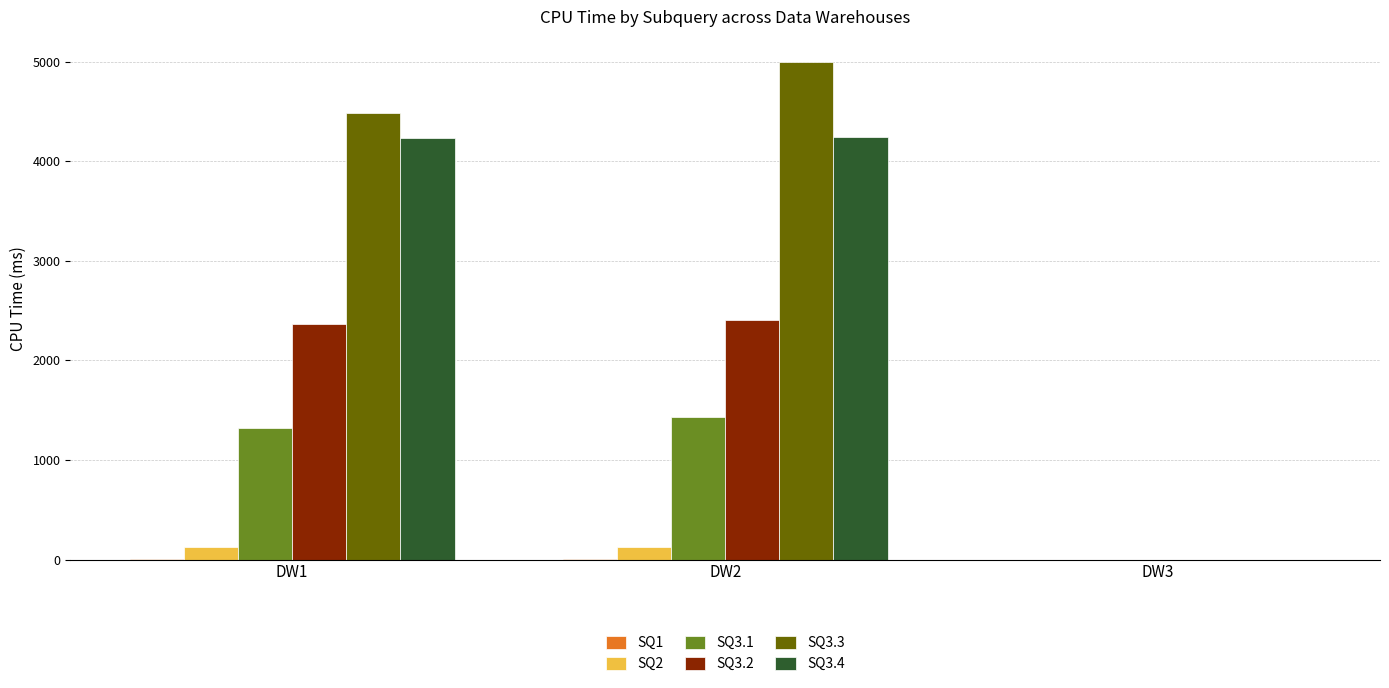

What is the greatest value displayed?

4997.8